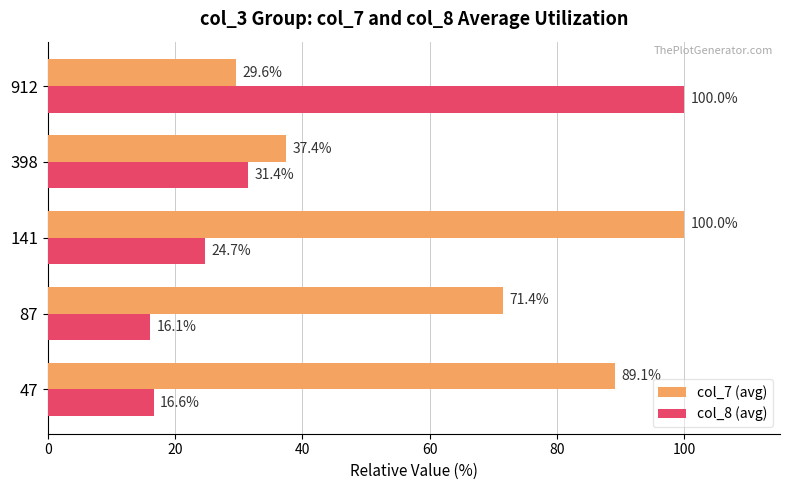

At which label is col_8 (avg) closest to 58?

398